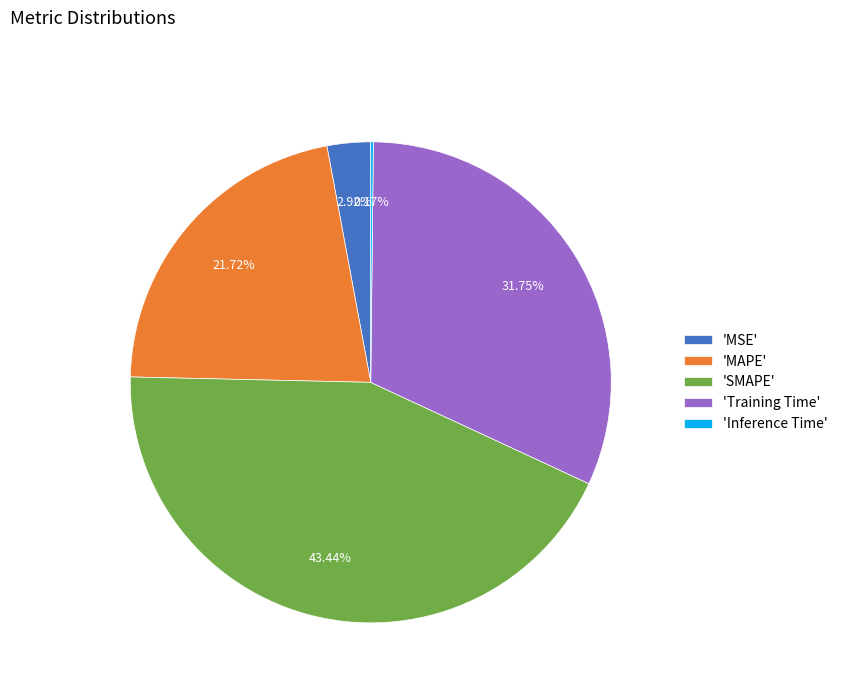

Between 'MSE' and 'Training Time', which is larger?

'Training Time'